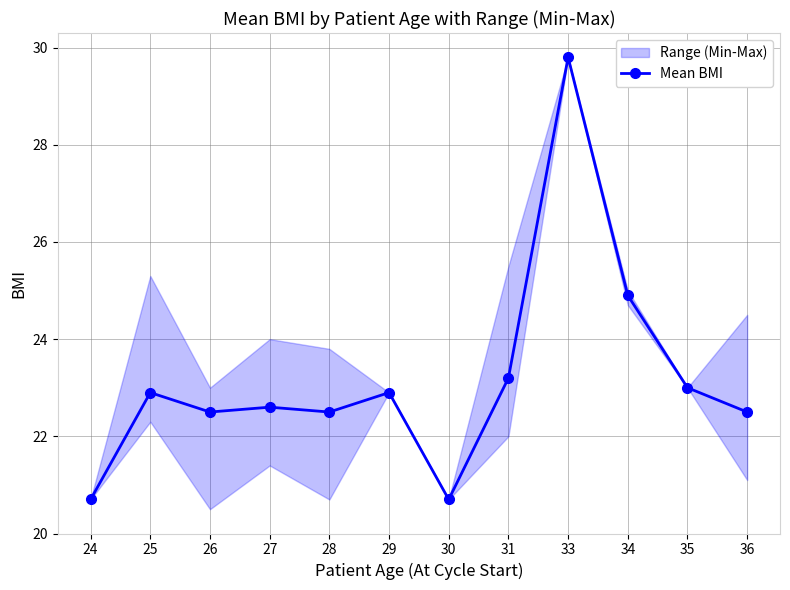

What is the greatest value displayed?

29.8